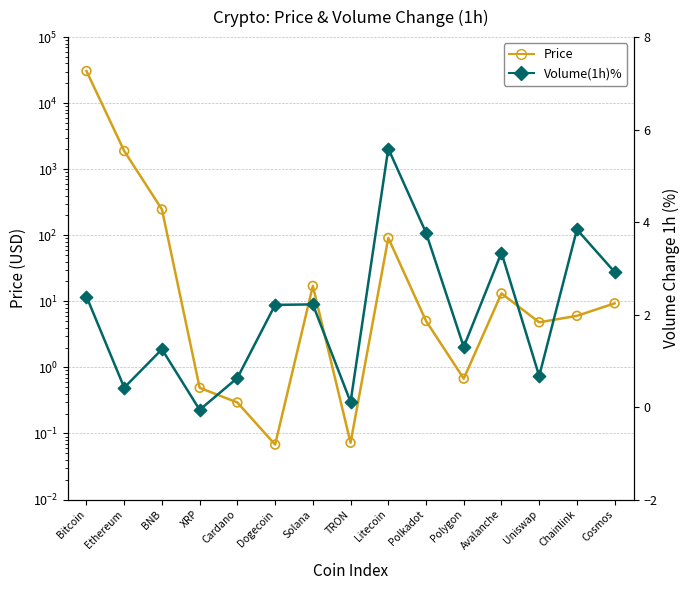

What are all the series names shown in the legend?

Price, Volume(1h)%